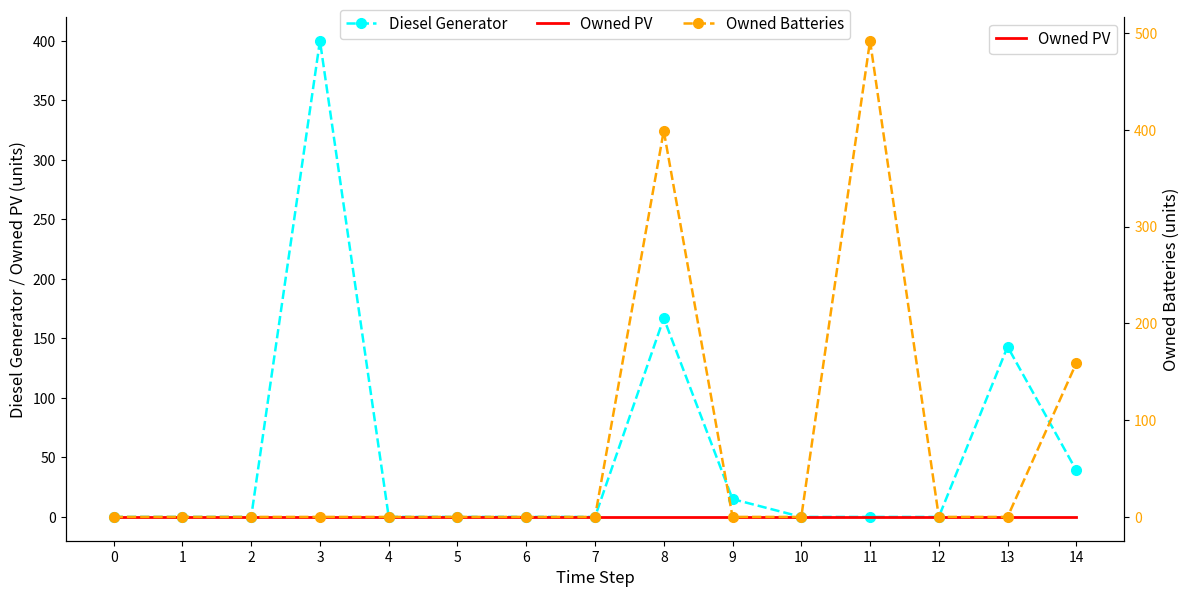

True or false: Owned PV has more than 1 points higher than both neighbors.

False